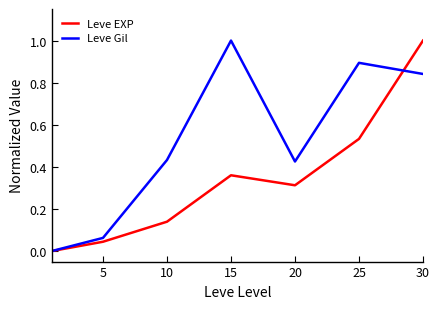

What is the highest value of the Leve EXP series?

1.0